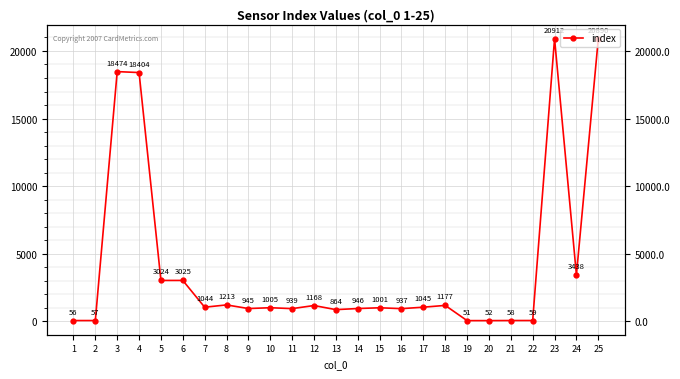

How many lines are shown in the chart?

1